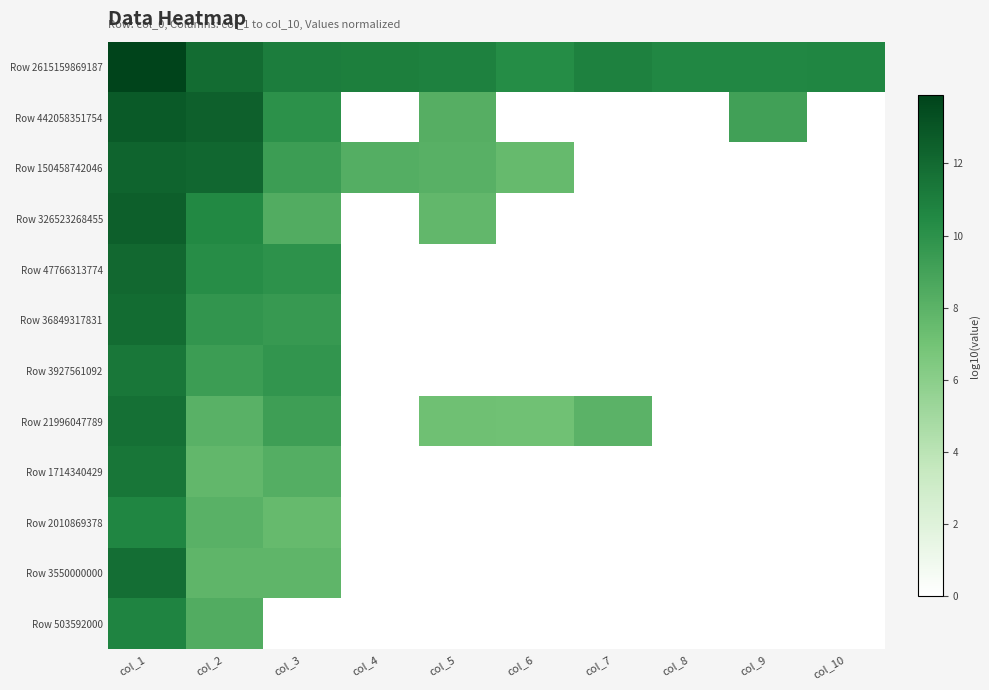

What is the difference between the highest and lowest values at col_10?

10.6